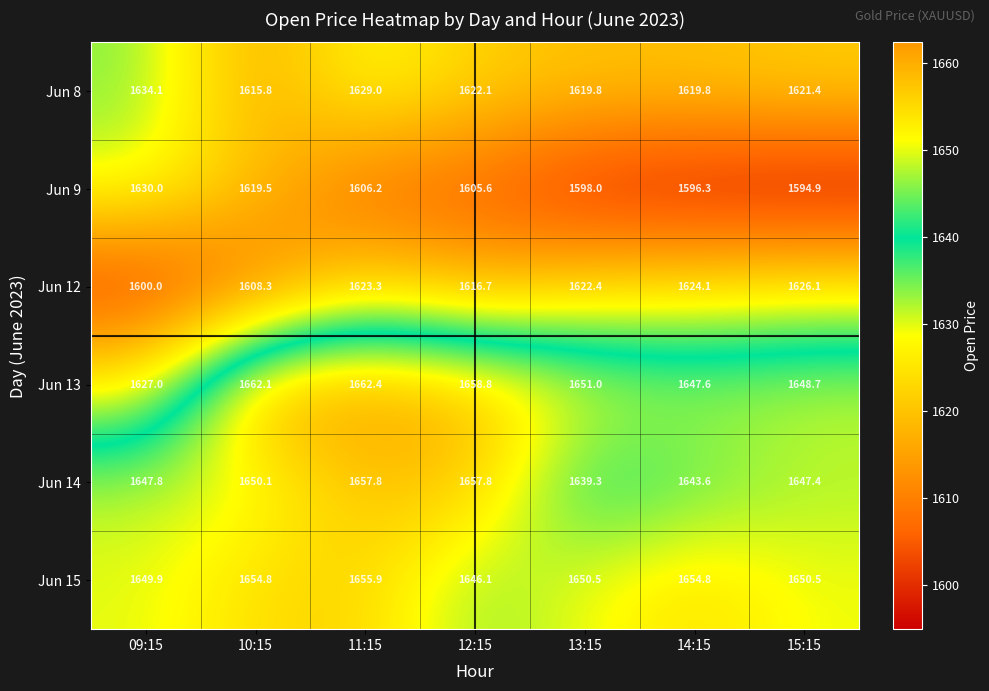

At which category is the sum across all series the highest?

11:15